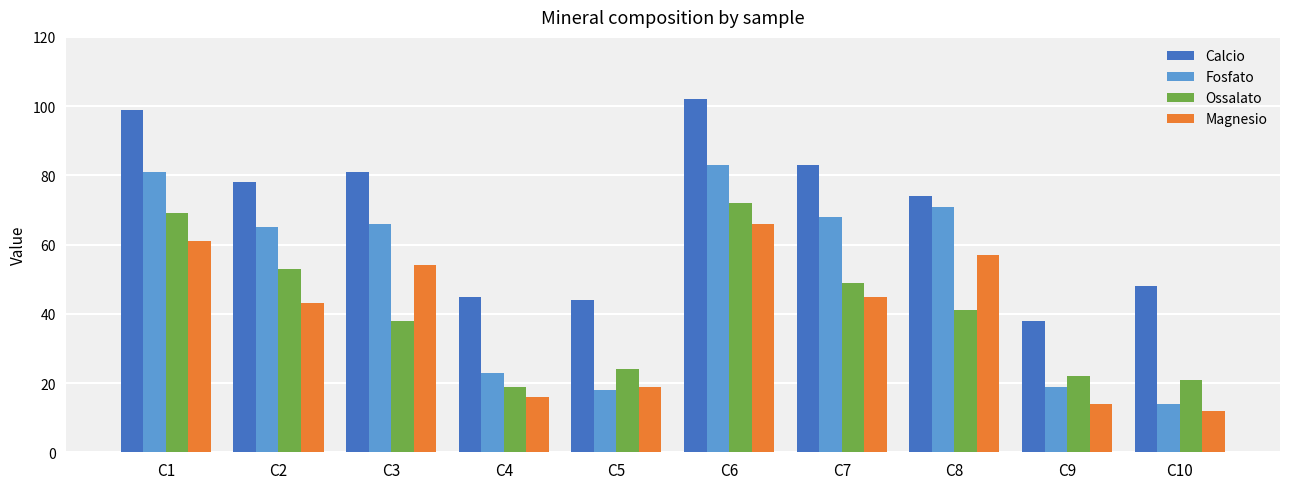

Which series has the widest spread of values?

Fosfato